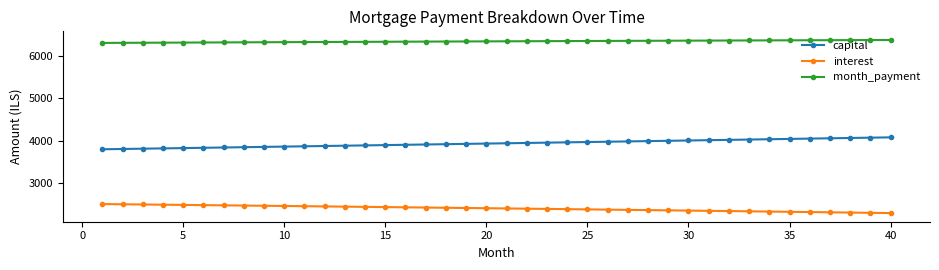

What is the minimum value shown in the chart?

2292.6